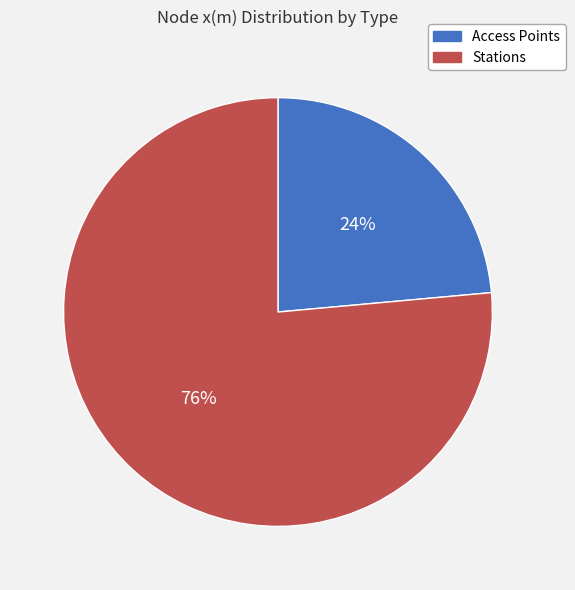

To the nearest percent, what is the average slice percentage?

50%